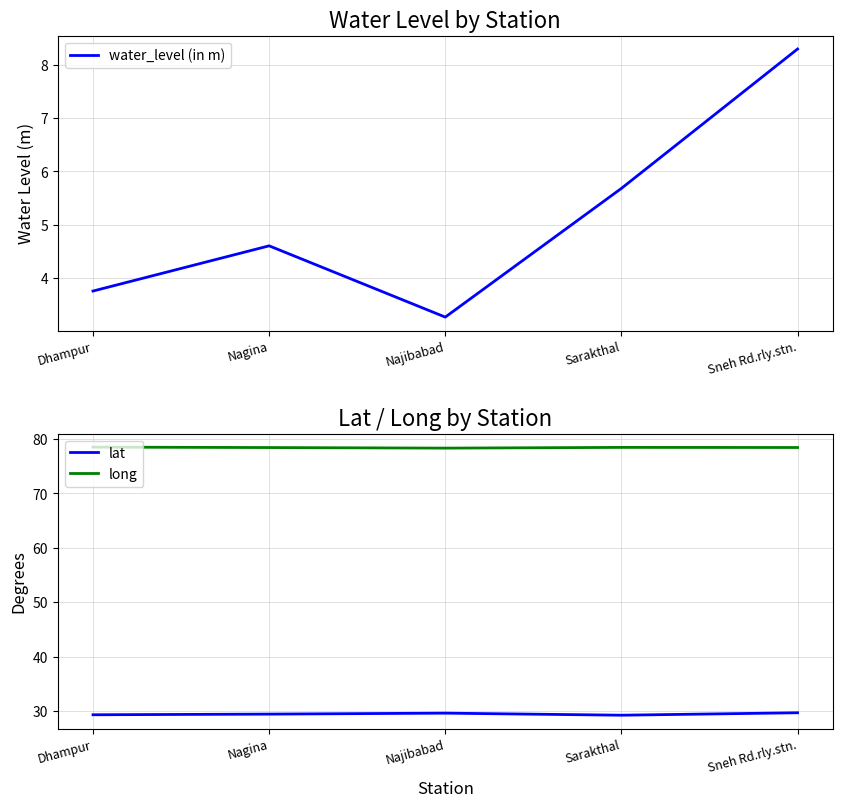

Reading left to right, extract all data points from this chart.

water_level (in m): Dhampur=3.8	Nagina=4.6	Najibabad=3.3	Sarakthal=5.7	Sneh Rd.rly.stn.=8.3
lat: Dhampur=29.3	Nagina=29.4	Najibabad=29.6	Sarakthal=29.2	Sneh Rd.rly.stn.=29.7
long: Dhampur=78.5	Nagina=78.4	Najibabad=78.3	Sarakthal=78.5	Sneh Rd.rly.stn.=78.4